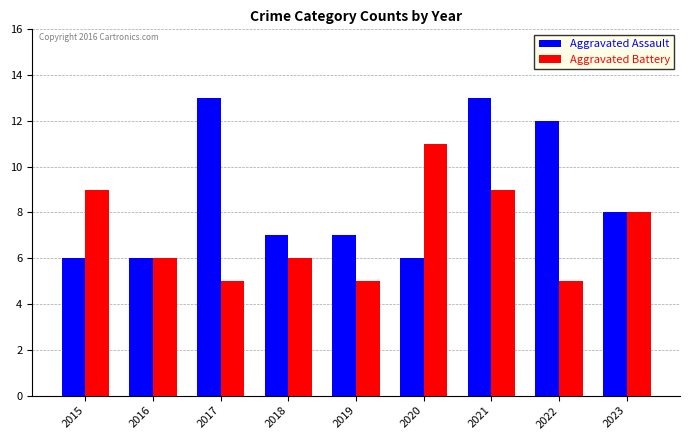

At which label is Aggravated Battery closest to 8?

2023